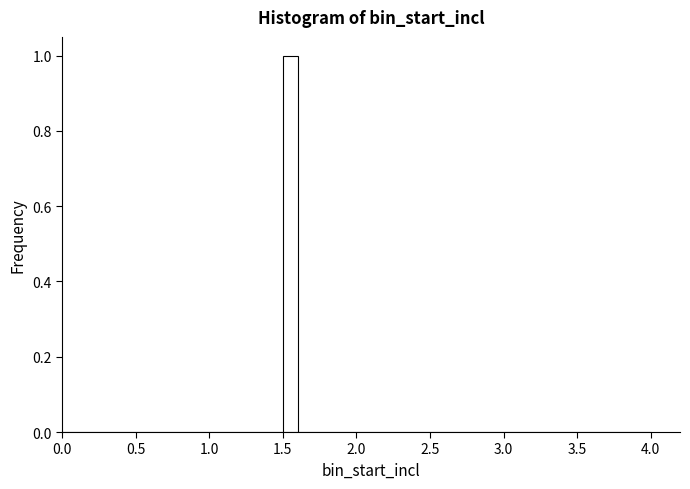

Read against the x-axis, roughly where is the centre of the tallest bar?

1.55